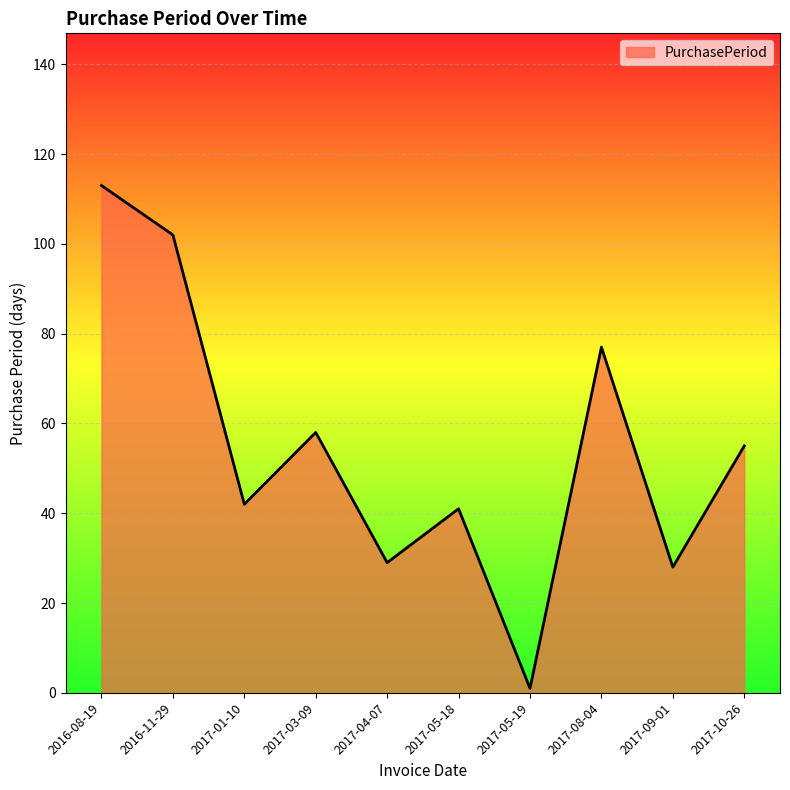

The value at 2016-11-29 is 102. True or false?

True